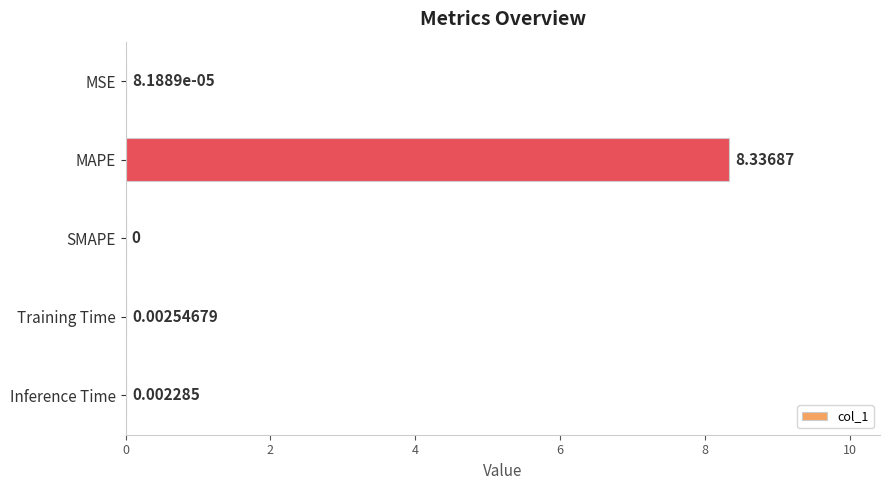

Count the number of categories in the chart.

5